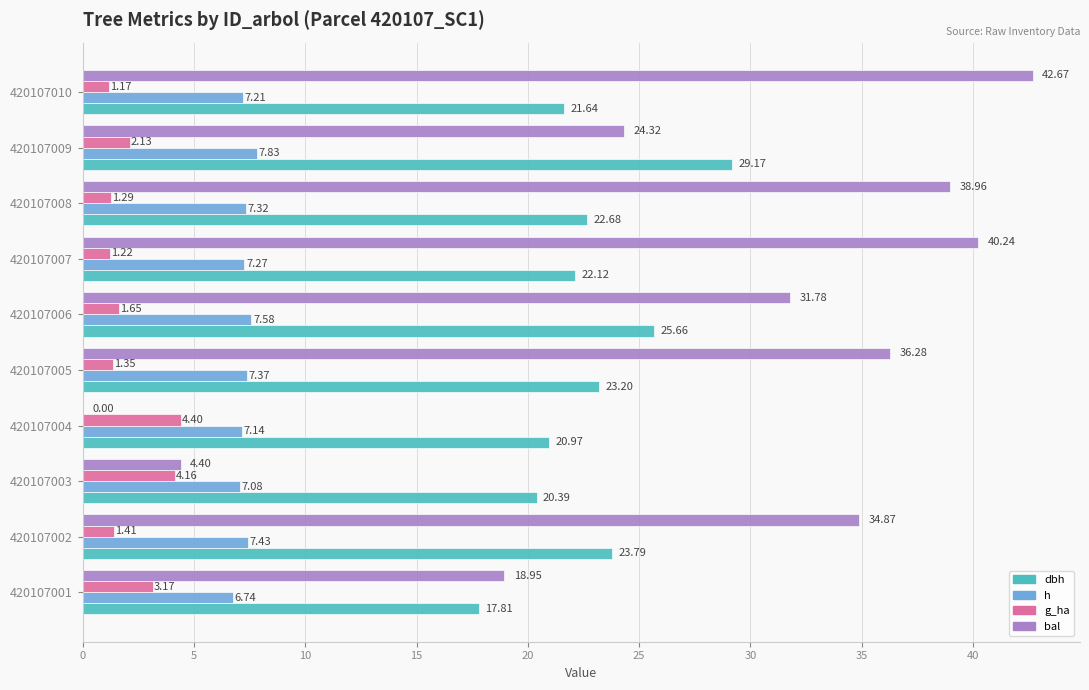

Which series changed the most between 420107003 and 420107006?

bal